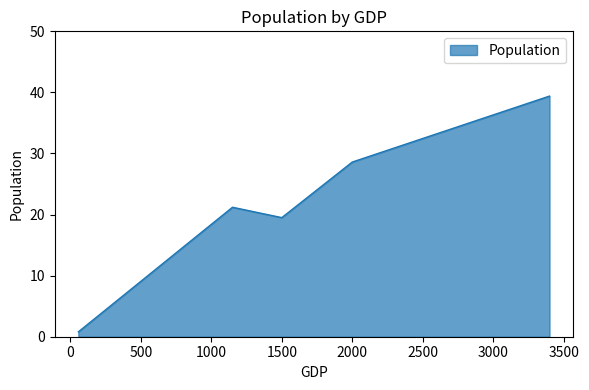

Does the chart have visible grid lines?

No